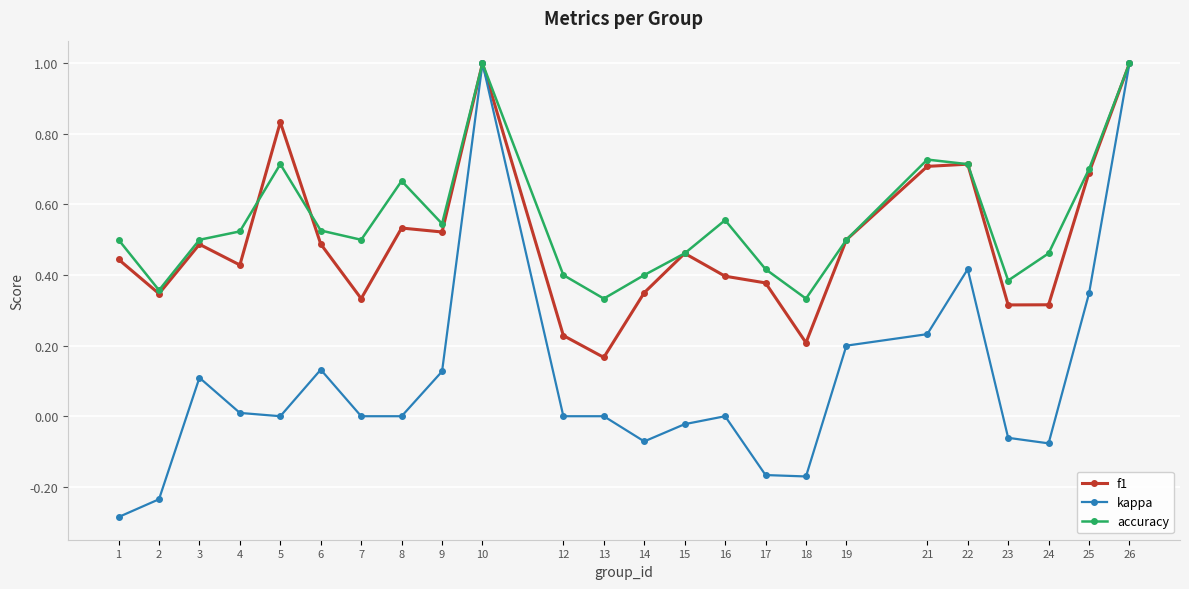

Is this an area chart (filled region under the line)?

No